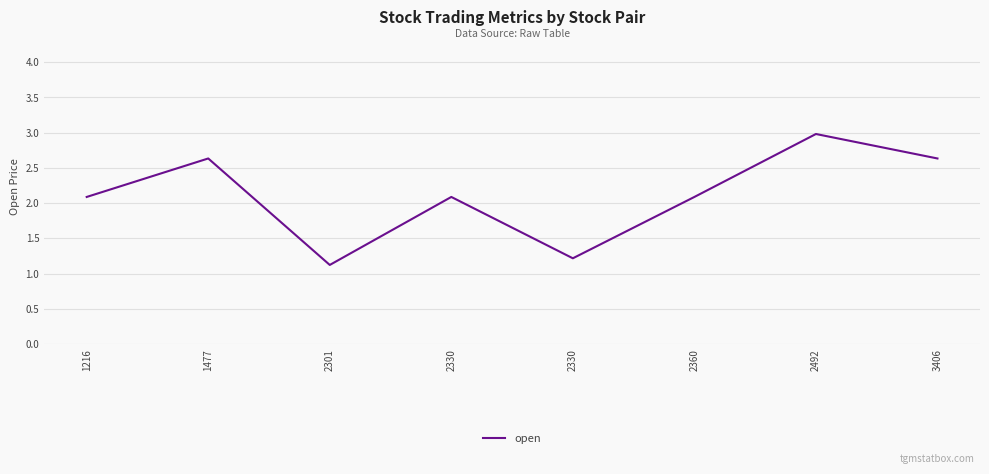

What is the minimum value shown in the chart?

1.1